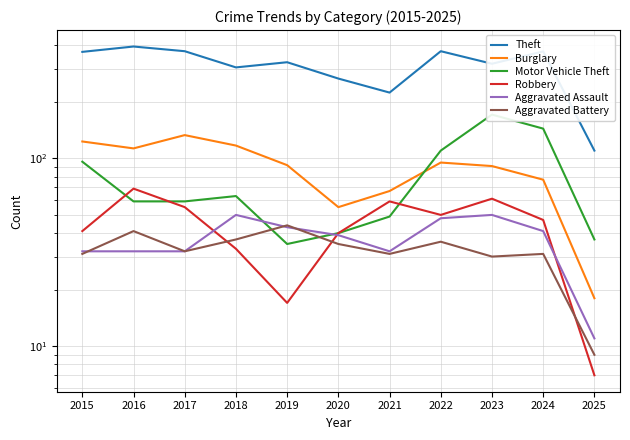

What value does the Burglary series have at 2024?

77